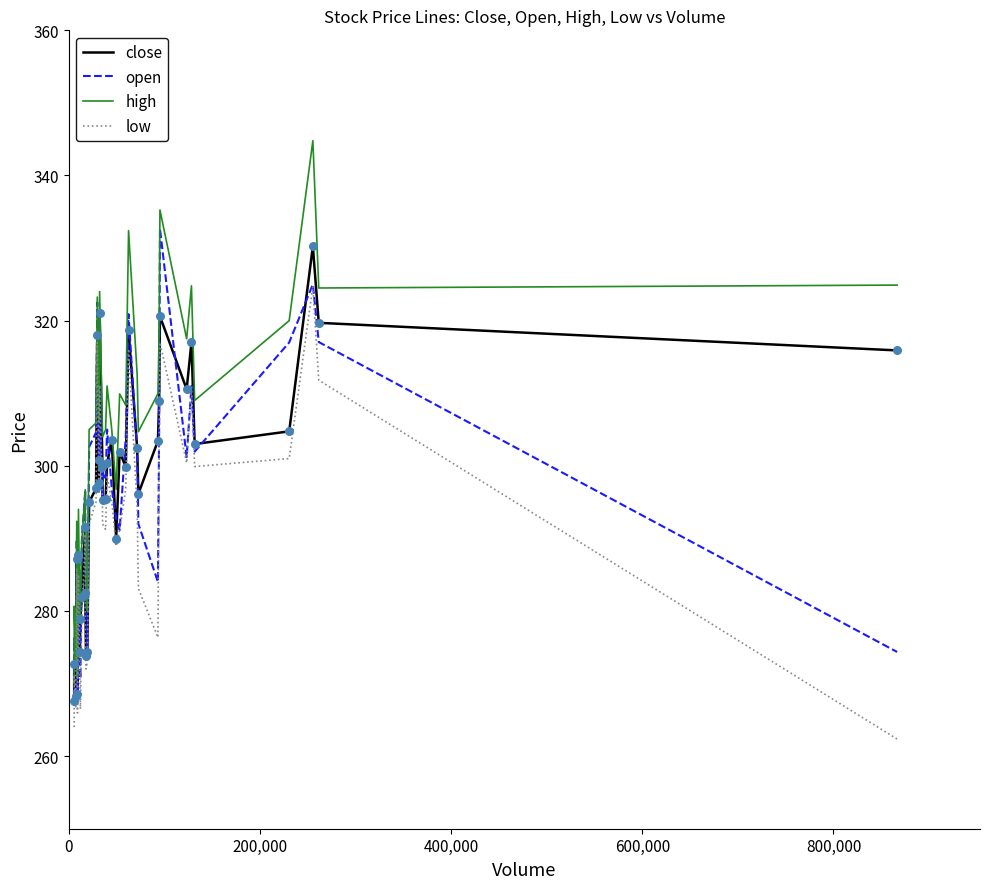

Which series has the widest spread of values?

high